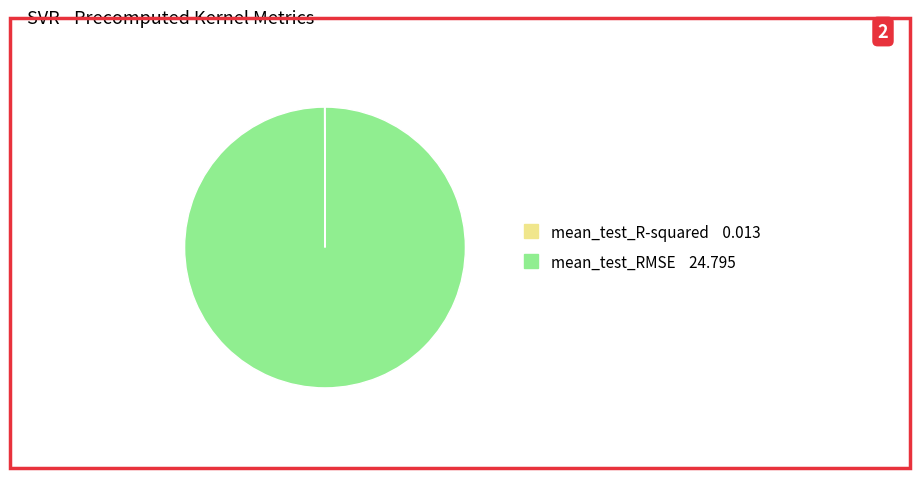

True or false: mean_test_RMSE accounts for 88% of the total.

False